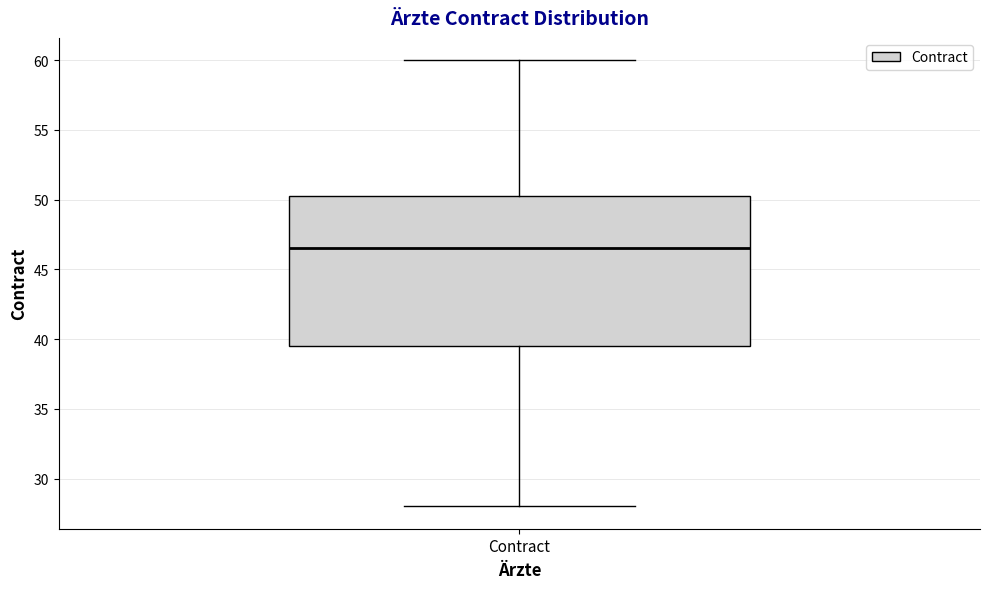

Where does the lower whisker of the box for Contract end on the y-axis? The values are not printed on the chart, so give them approximately, as read against the axis.

28.0